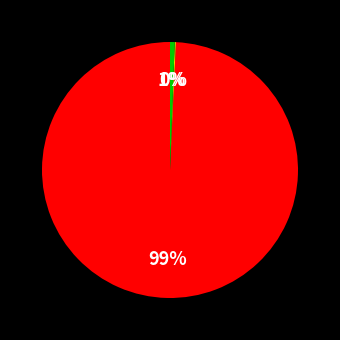

To the nearest percent, what is the average slice percentage?

33%